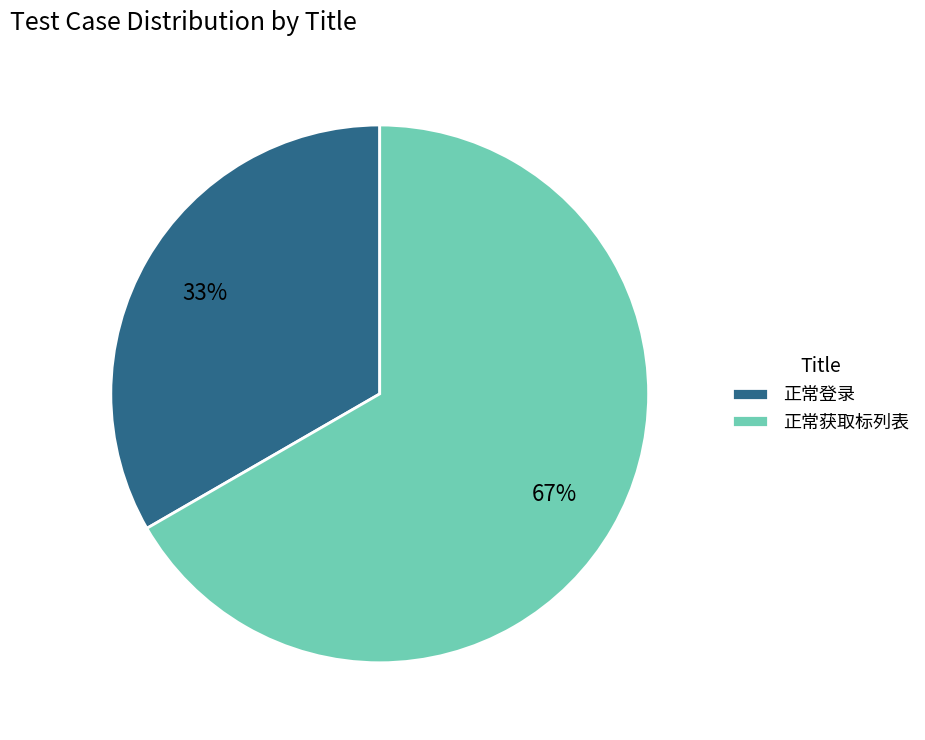

Which category has the smallest portion of the pie?

正常登录